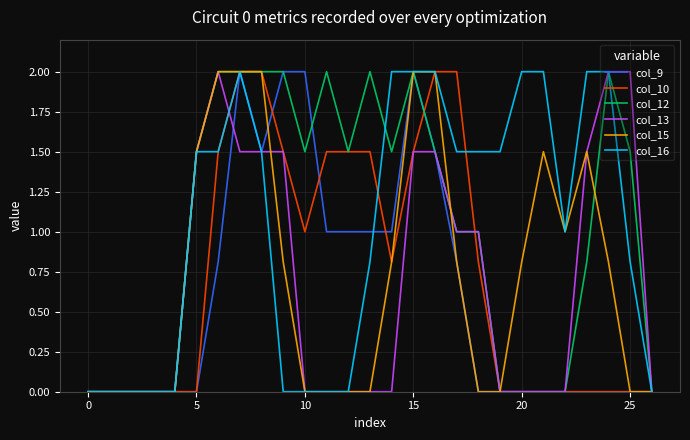

What is the average value of the col_16 series?

1.0